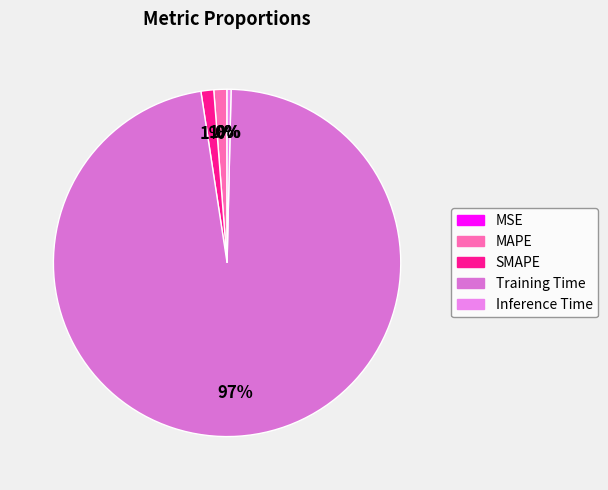

What is the largest slice in the pie chart?

Training Time